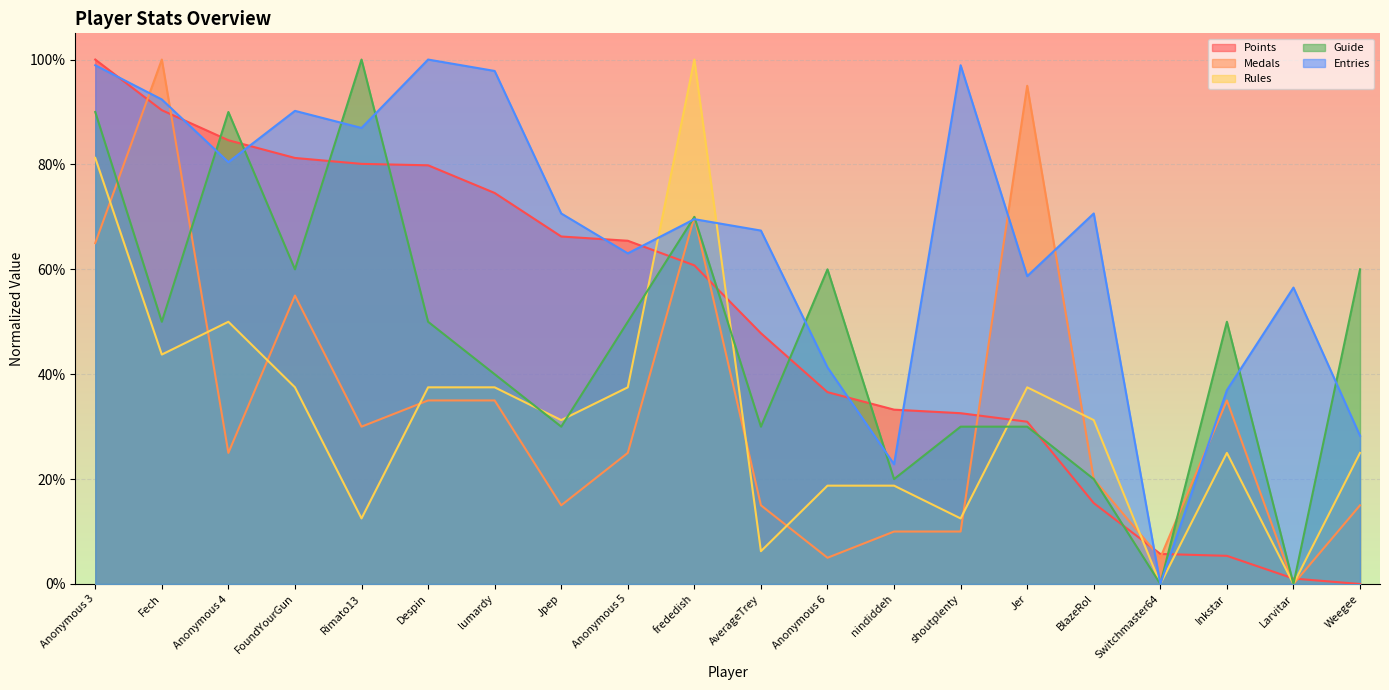

True or false: Medals and Entries cross at least once.

True